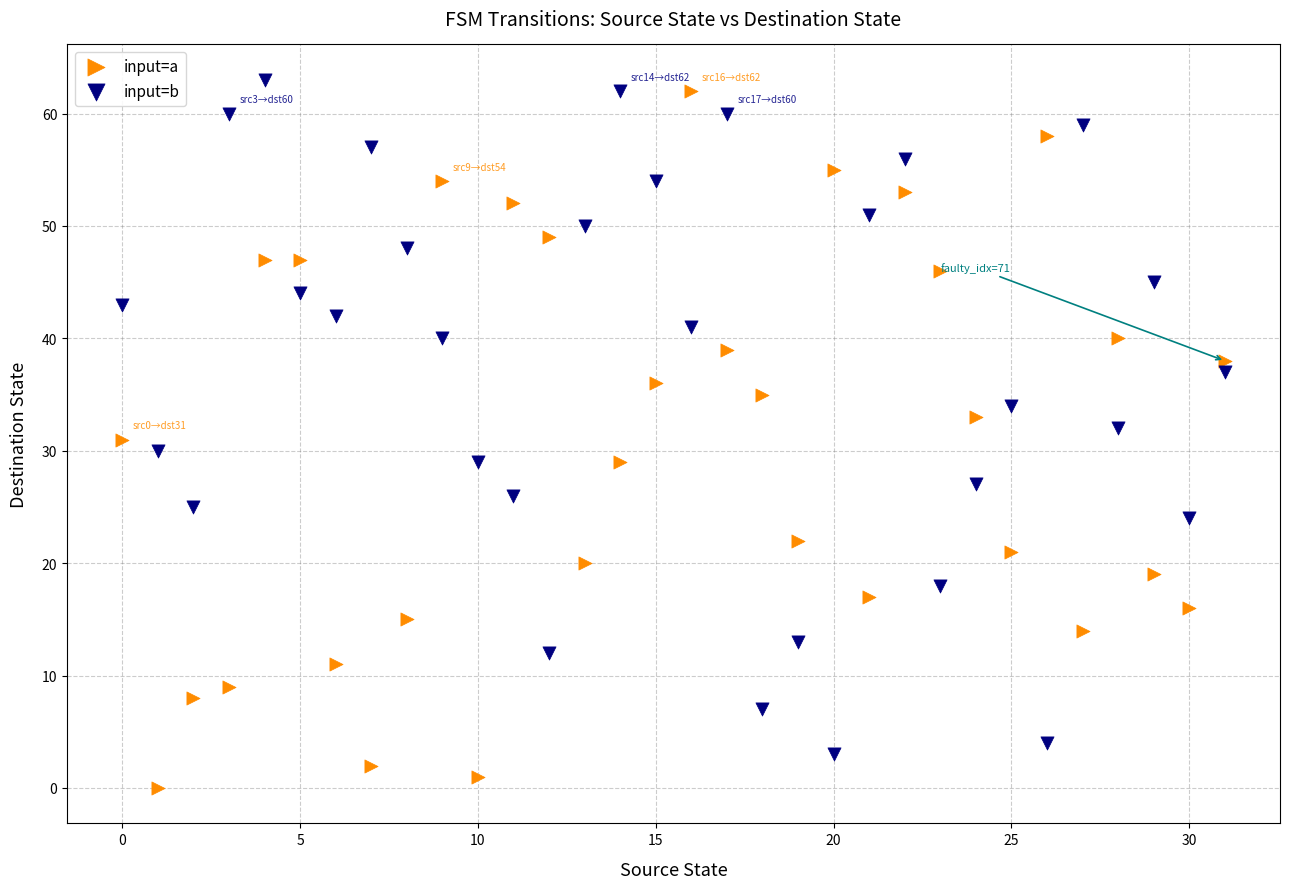

Across all data points, what is the range of Y values (max minus min)?

63